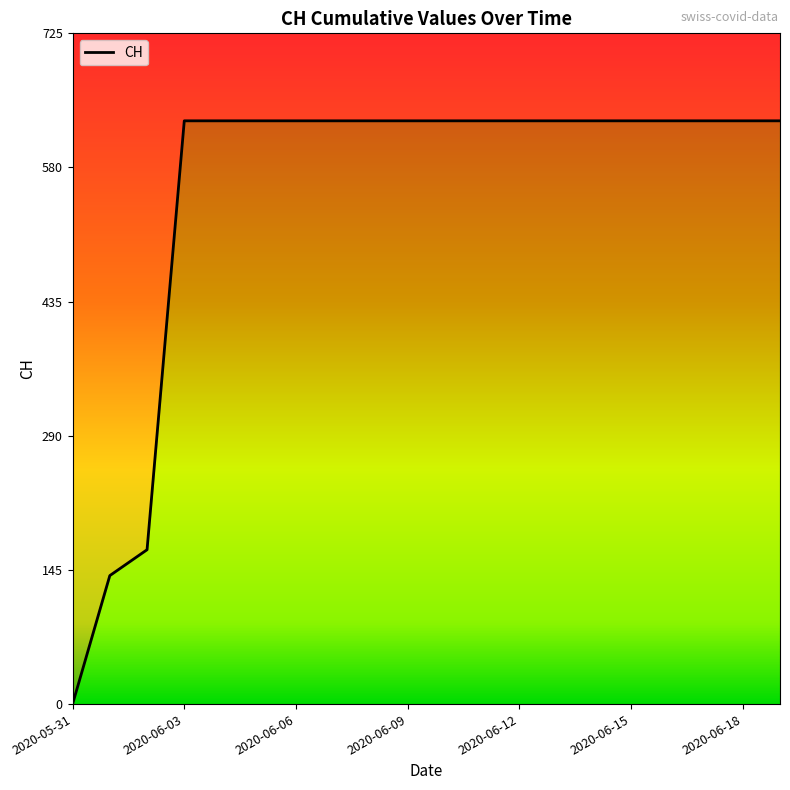

List the labels in order of value, smallest first.

2020-05-31, 2020-06-01, 2020-06-02, 2020-06-03, 2020-06-04, 2020-06-05, 2020-06-06, 2020-06-07, 2020-06-08, 2020-06-09, 2020-06-10, 2020-06-11, 2020-06-12, 2020-06-13, 2020-06-14, 2020-06-15, 2020-06-16, 2020-06-17, 2020-06-18, 2020-06-19